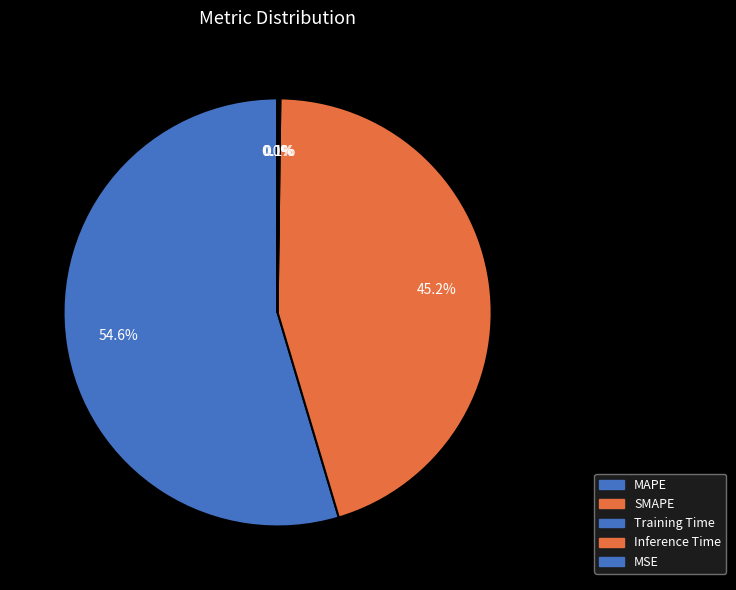

Is the sum of SMAPE and MAPE greater than half?

Yes